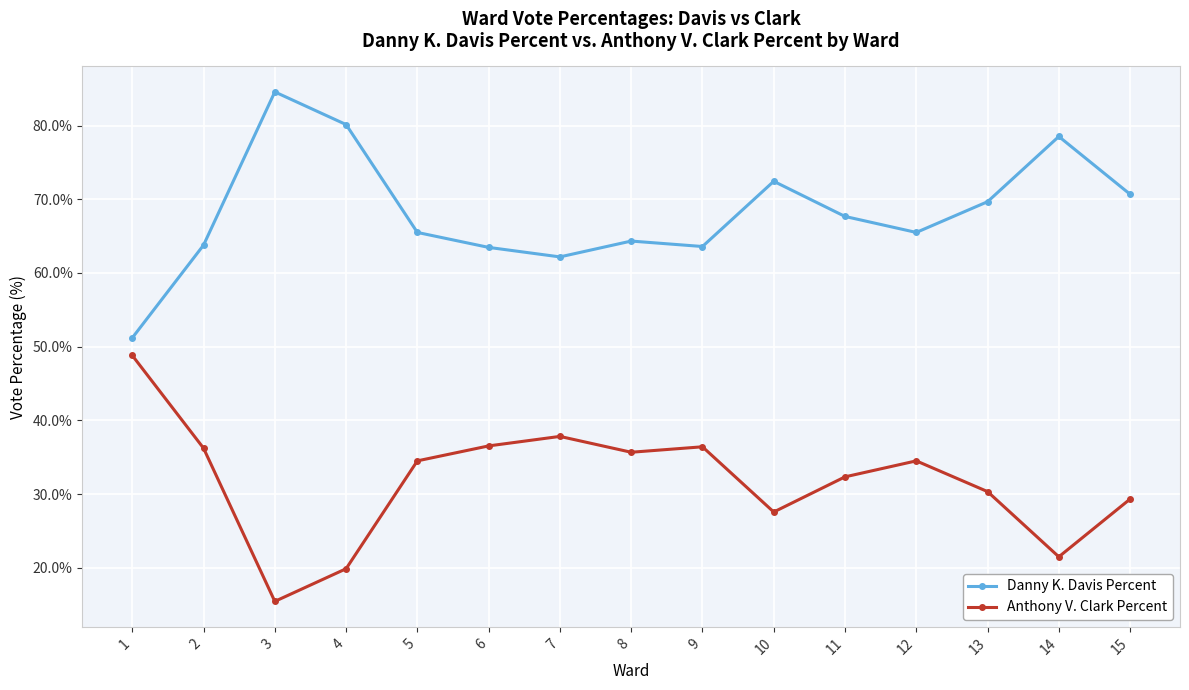

True or false: Anthony V. Clark Percent has more than 2 interior local peaks.

True